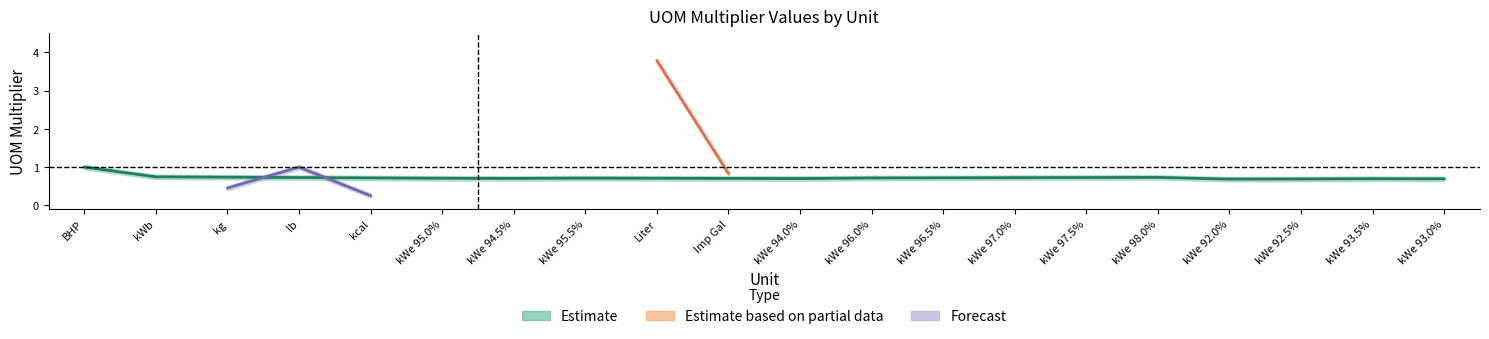

What is the approximate value at kWe 97.0%?

0.7